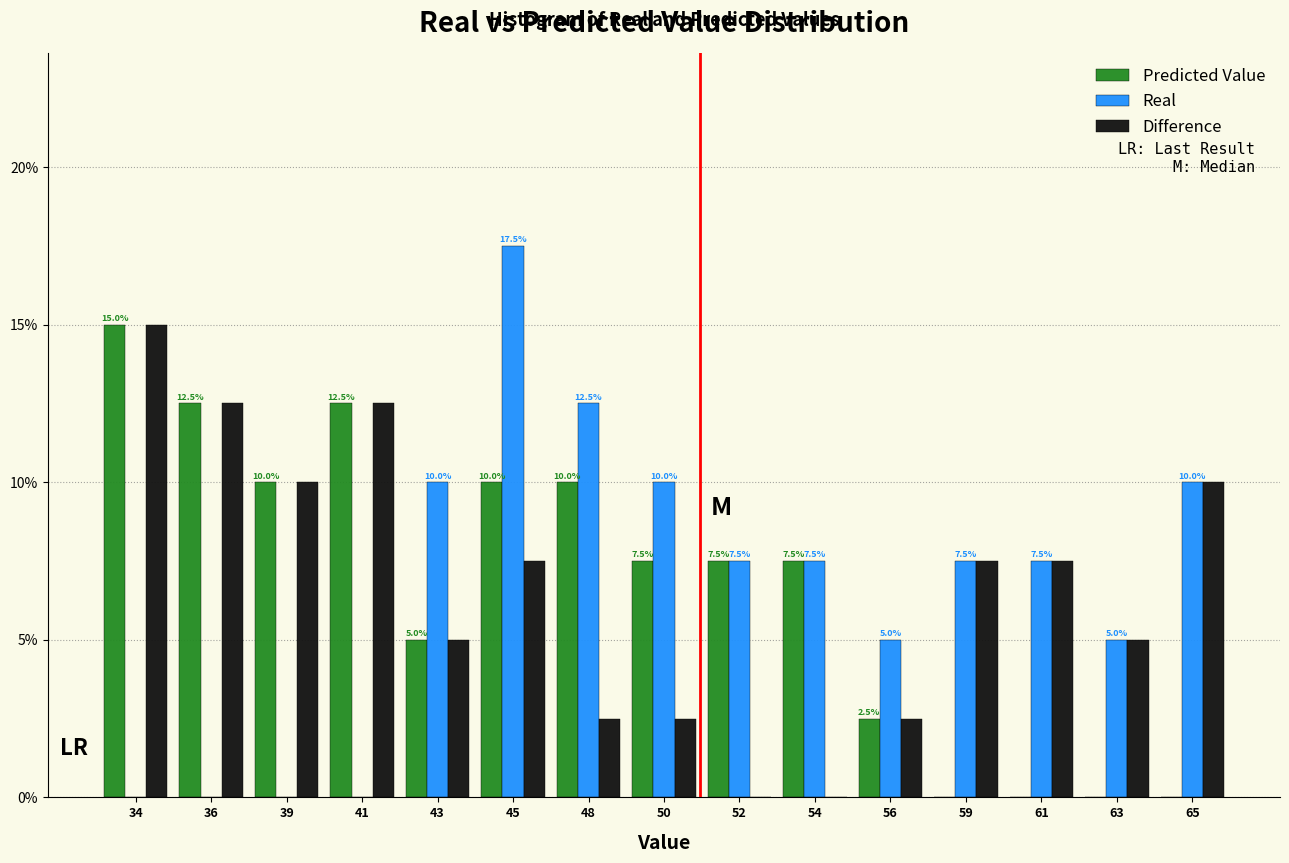

What is the total value across all series at 39?

20.0